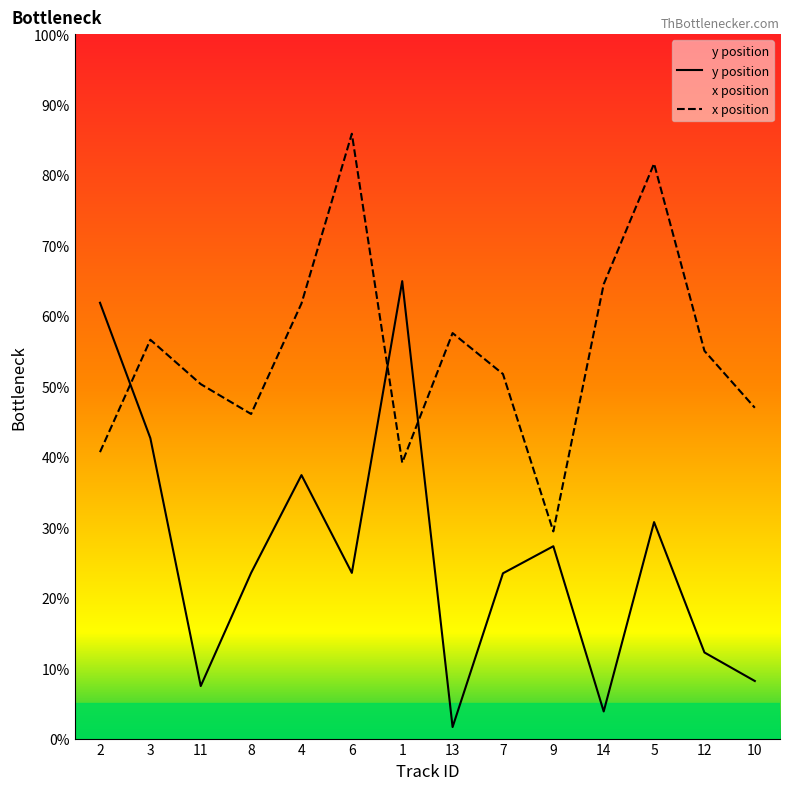

True or false: x position and y position cross at least once.

True